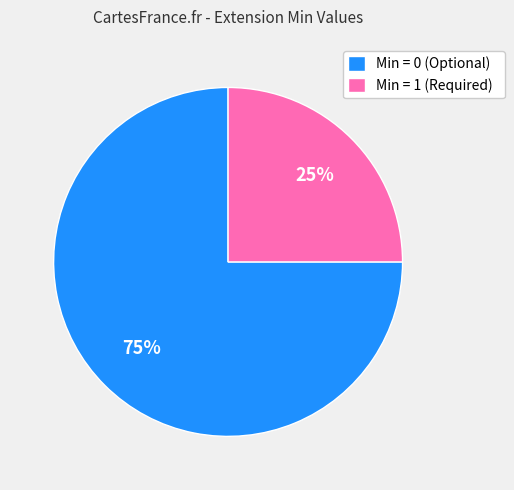

What is the majority slice?

Min = 0 (Optional)